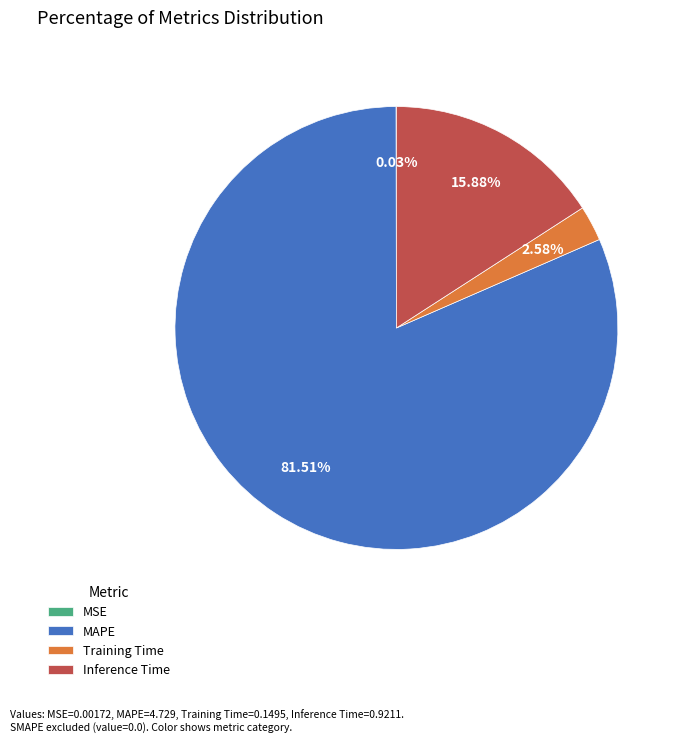

True or false: Inference Time accounts for 2% of the total.

False